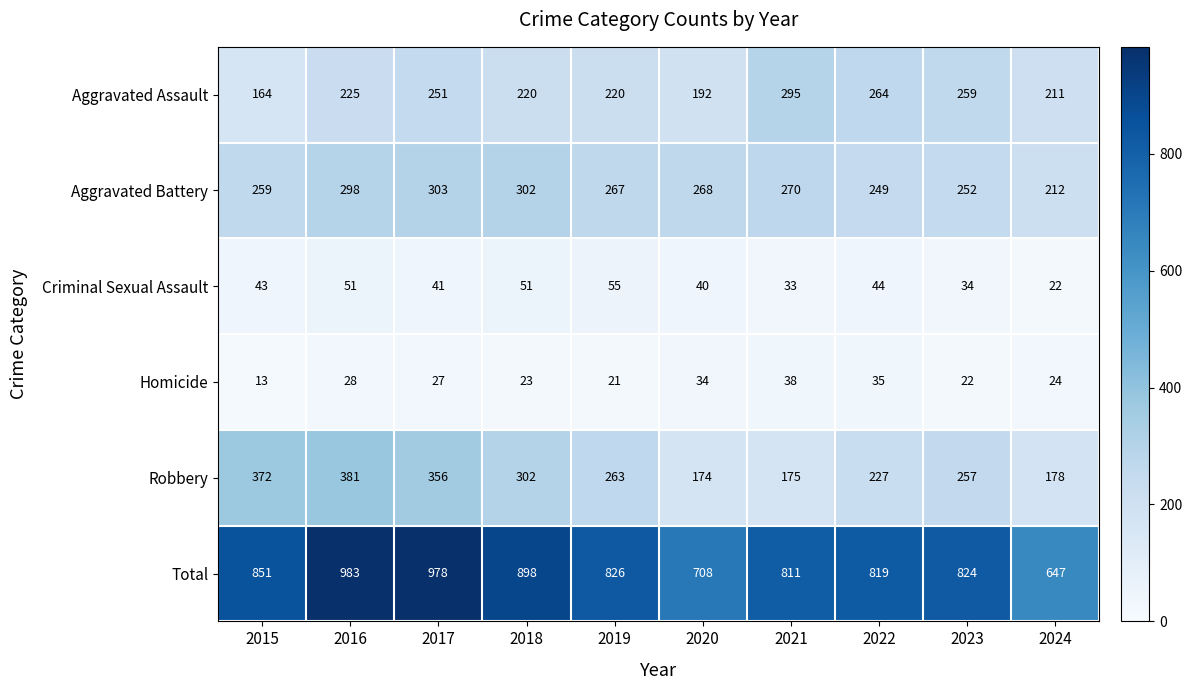

At which label is Aggravated Assault closest to 229?

2016